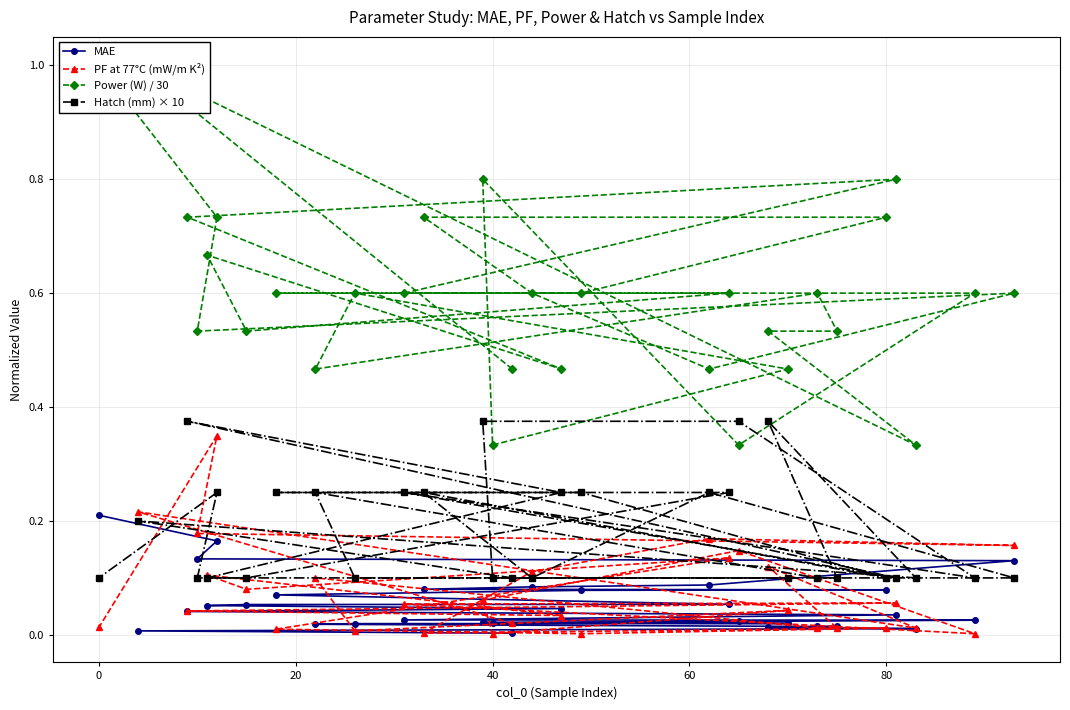

Reading left to right, transcribe all the data shown in this chart.

MAE: 0.0	0.0	0.0	0.0	0.0	0.0	0.0	0.0	0.0	0.0	0.0	0.0	0.0	0.0	0.0	0.0	0.0	0.1	0.1	0.1	0.1	0.1	0.1	0.1	0.1	0.1	0.1	0.1	0.2	0.2
PF at 77°C (mW/m K²): 0.0	0.2	0.0	0.1	0.0	0.0	0.1	0.0	0.0	0.0	0.1	0.1	0.0	0.1	0.1	0.0	0.0	0.1	0.1	0.1	0.0	0.0	0.0	0.0	0.1	0.2	0.2	0.2	0.3	0.0
Power (W) / 30: 0.5	1.0	0.3	0.5	0.5	0.6	0.5	0.6	0.5	0.3	0.8	0.3	0.6	0.6	0.8	0.7	0.5	0.7	0.5	0.6	0.6	0.6	0.7	0.7	0.6	0.5	0.6	0.5	0.7	1.0
Hatch (mm) × 10: 0.1	0.2	0.1	0.4	0.1	0.1	0.2	0.1	0.1	0.1	0.4	0.4	0.1	0.2	0.1	0.4	0.2	0.1	0.1	0.2	0.2	0.2	0.1	0.2	0.1	0.2	0.1	0.1	0.2	0.1